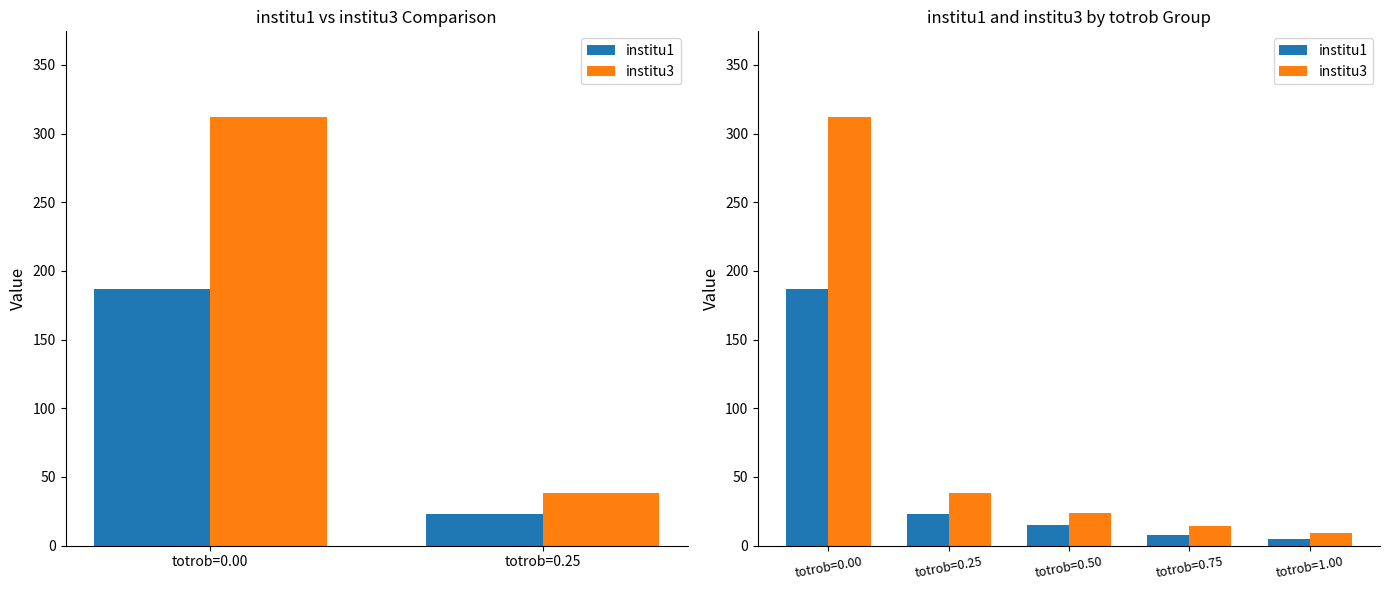

Which series has the widest spread of values?

institu3